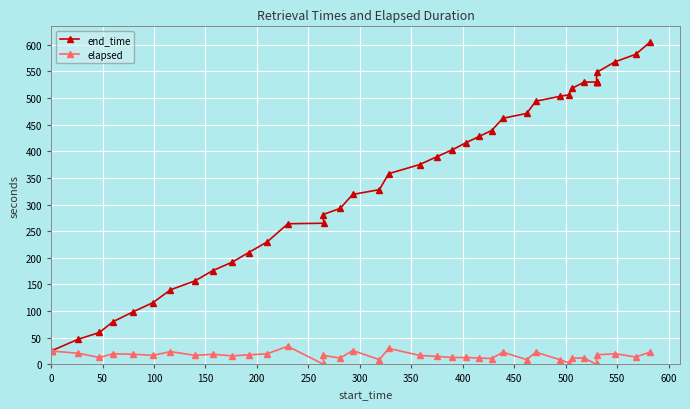

What is the average value of the end_time series?

350